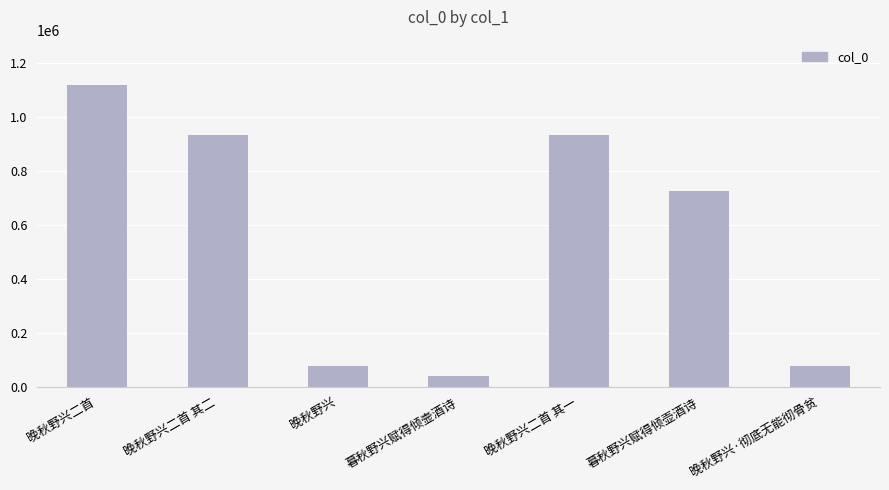

What is the minimum value shown in the chart?

40227